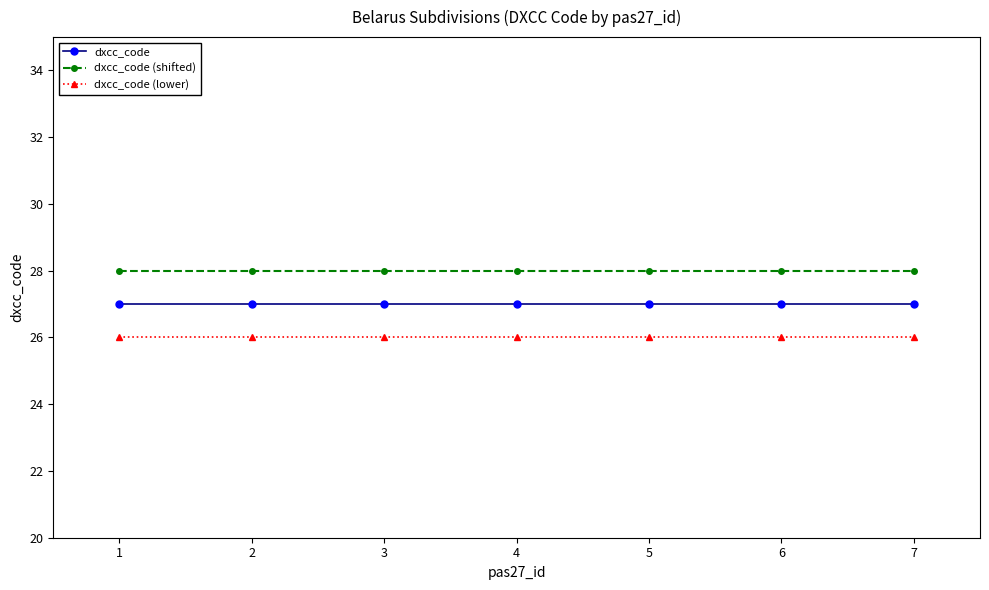

True or false: dxcc_code and dxcc_code (shifted) intersect in this chart.

False